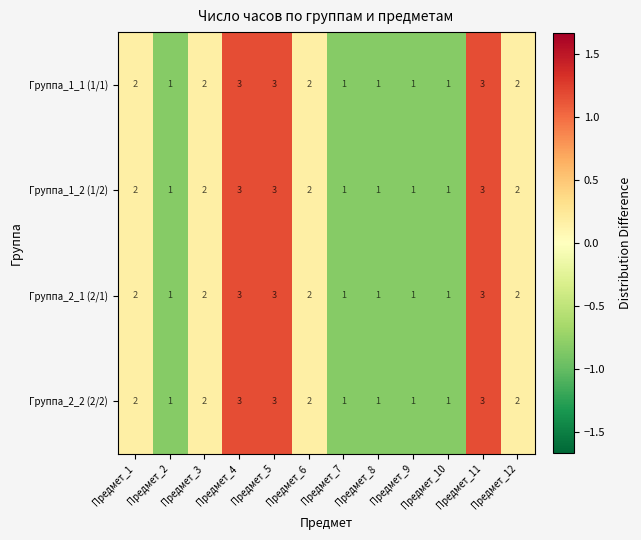

The Группа_2_2 (2/2) series shows 2 at Предмет_1. True or false?

True